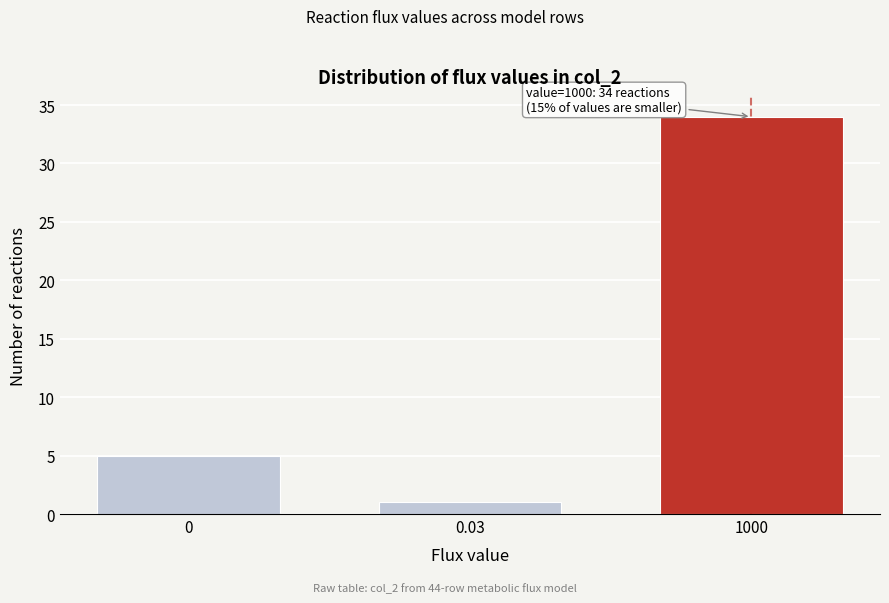

Reading left to right, list all the values displayed in this chart.

5	1	34